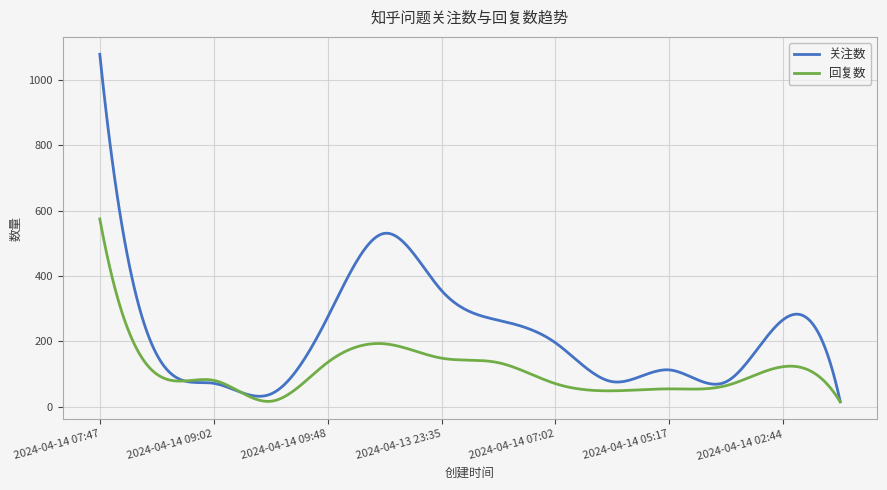

Which series has the largest range (max minus min)?

关注数